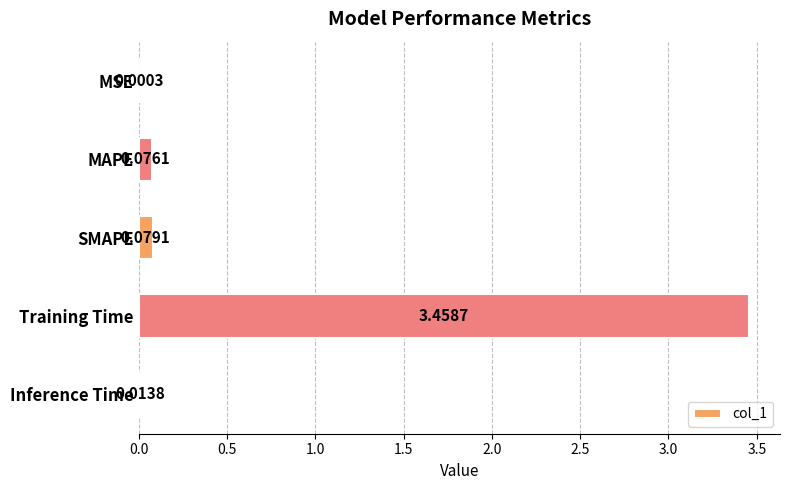

Between Training Time and MSE, which is larger?

Training Time